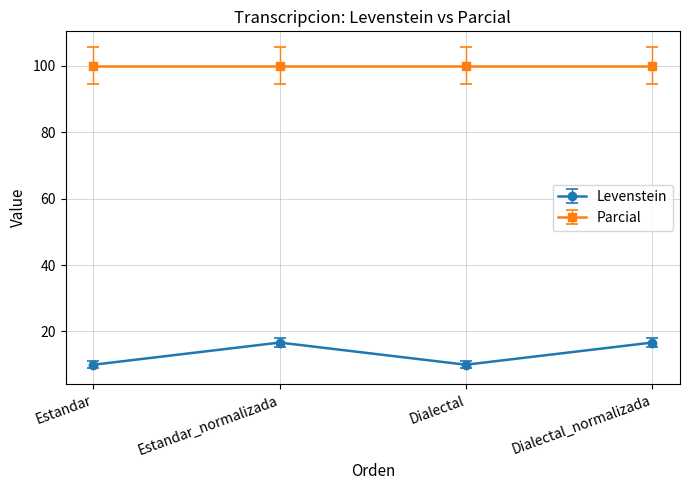

What is the label of the 3rd point from the left?

Dialectal